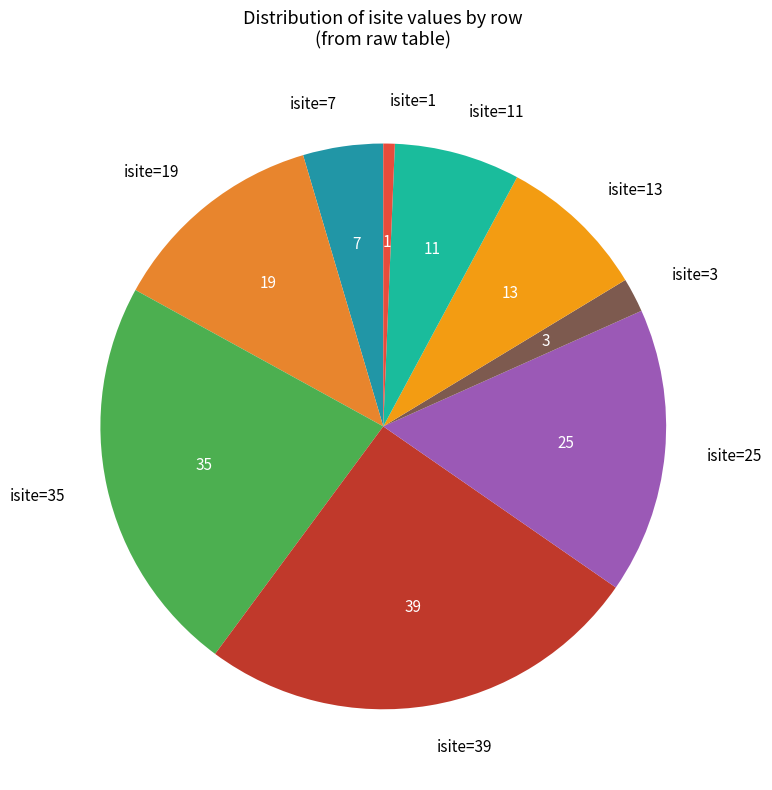

Do isite=19 and isite=35 together represent more than half of the pie?

No